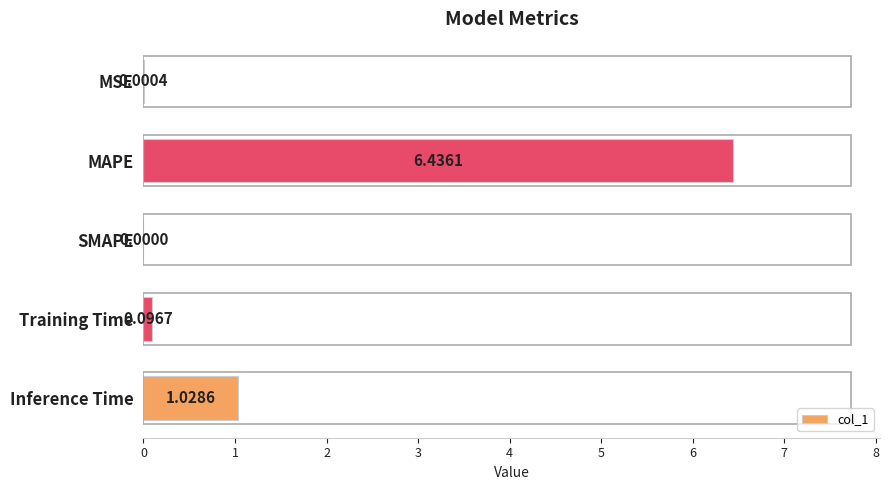

Where is the data nearest to the value 3?

Inference Time